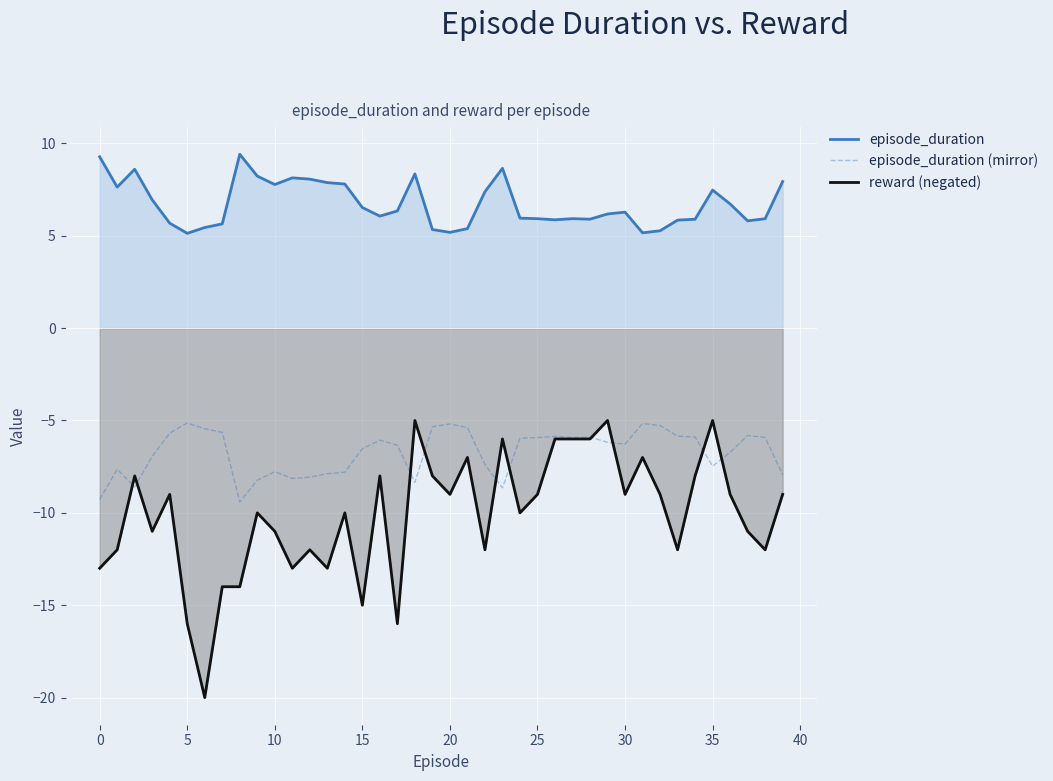

Does the chart display data point markers on the line(s)?

No